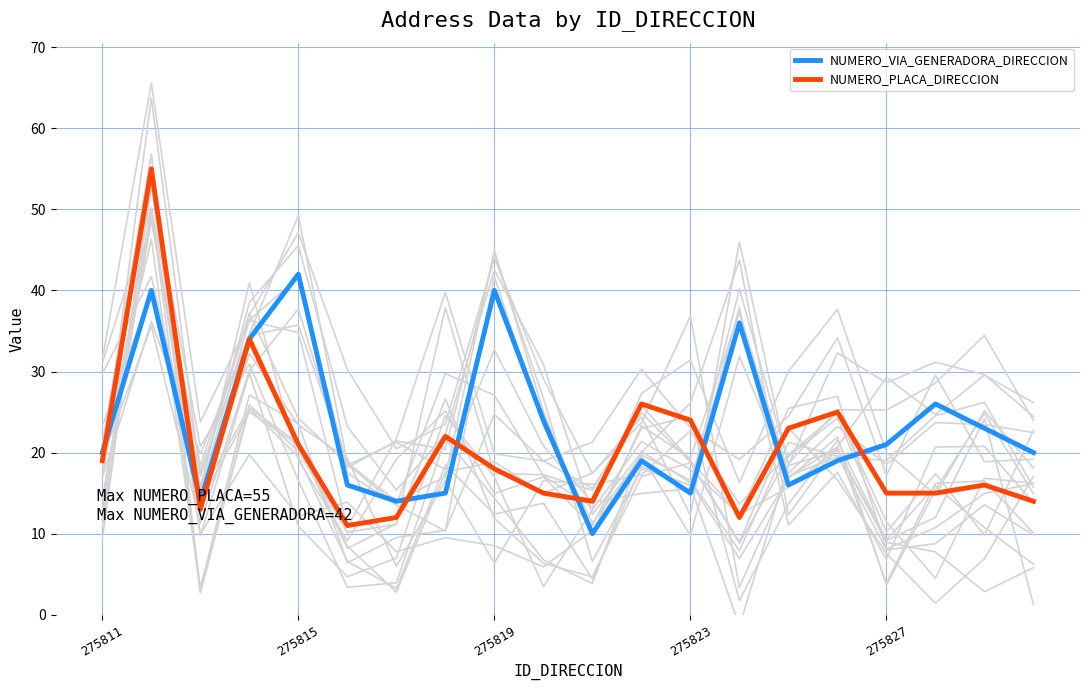

Rank the series by their average value, from highest to lowest.

NUMERO_VIA_GENERADORA_DIRECCION, NUMERO_PLACA_DIRECCION